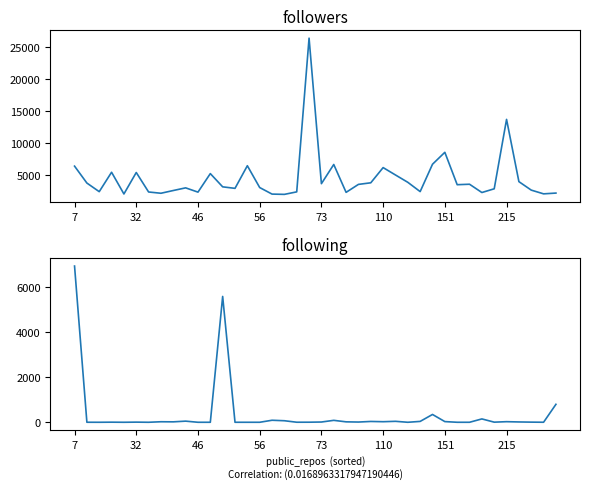

Which series has the largest total across all categories?

followers